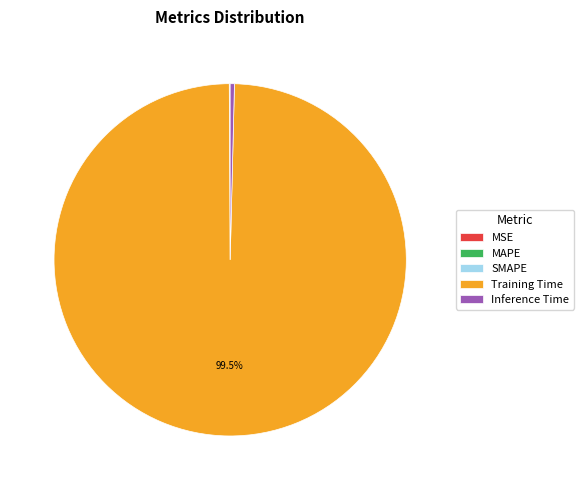

What is the majority slice?

Training Time